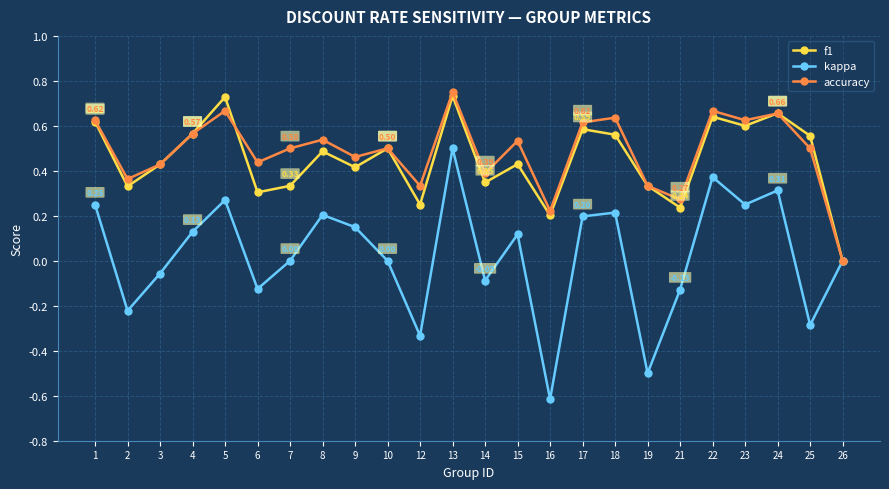

How many interior local valleys does the accuracy series have?

8